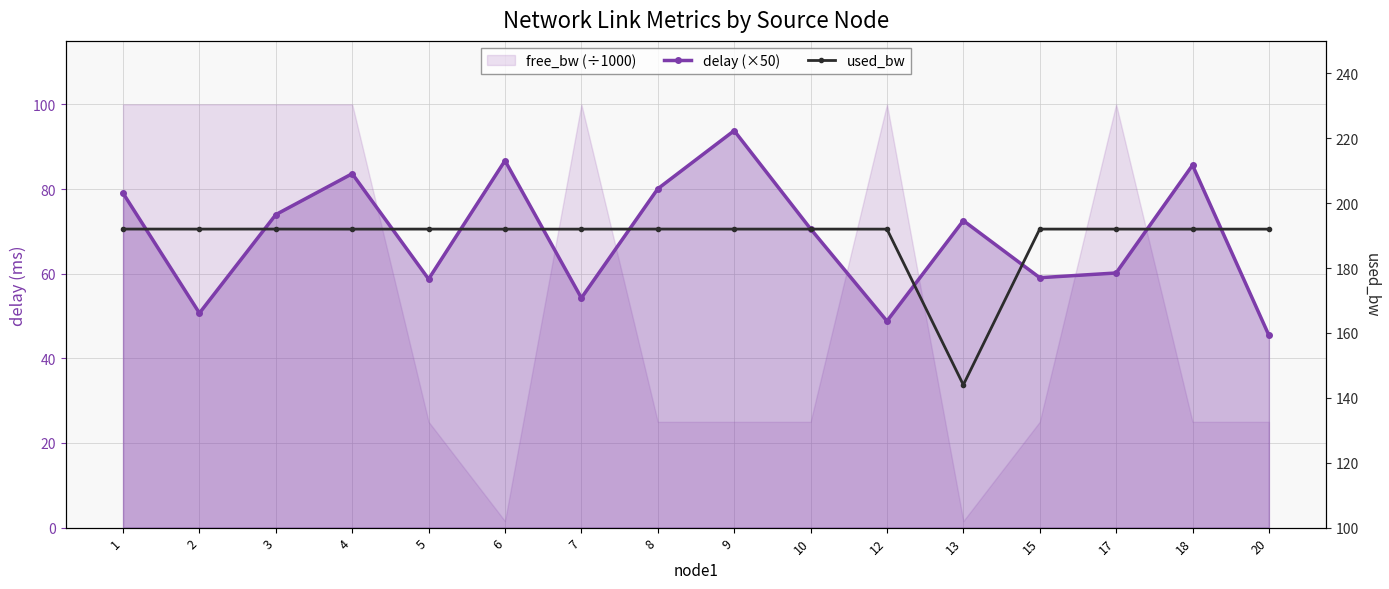

How many interior local valleys does the used_bw series have?

4